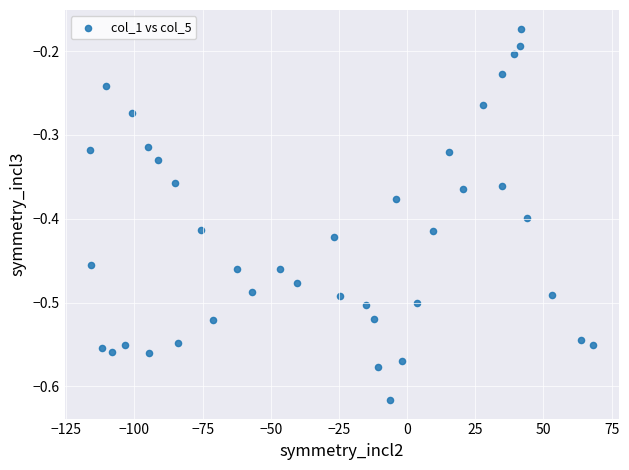

What is the range of X values (max minus min)?

184.8